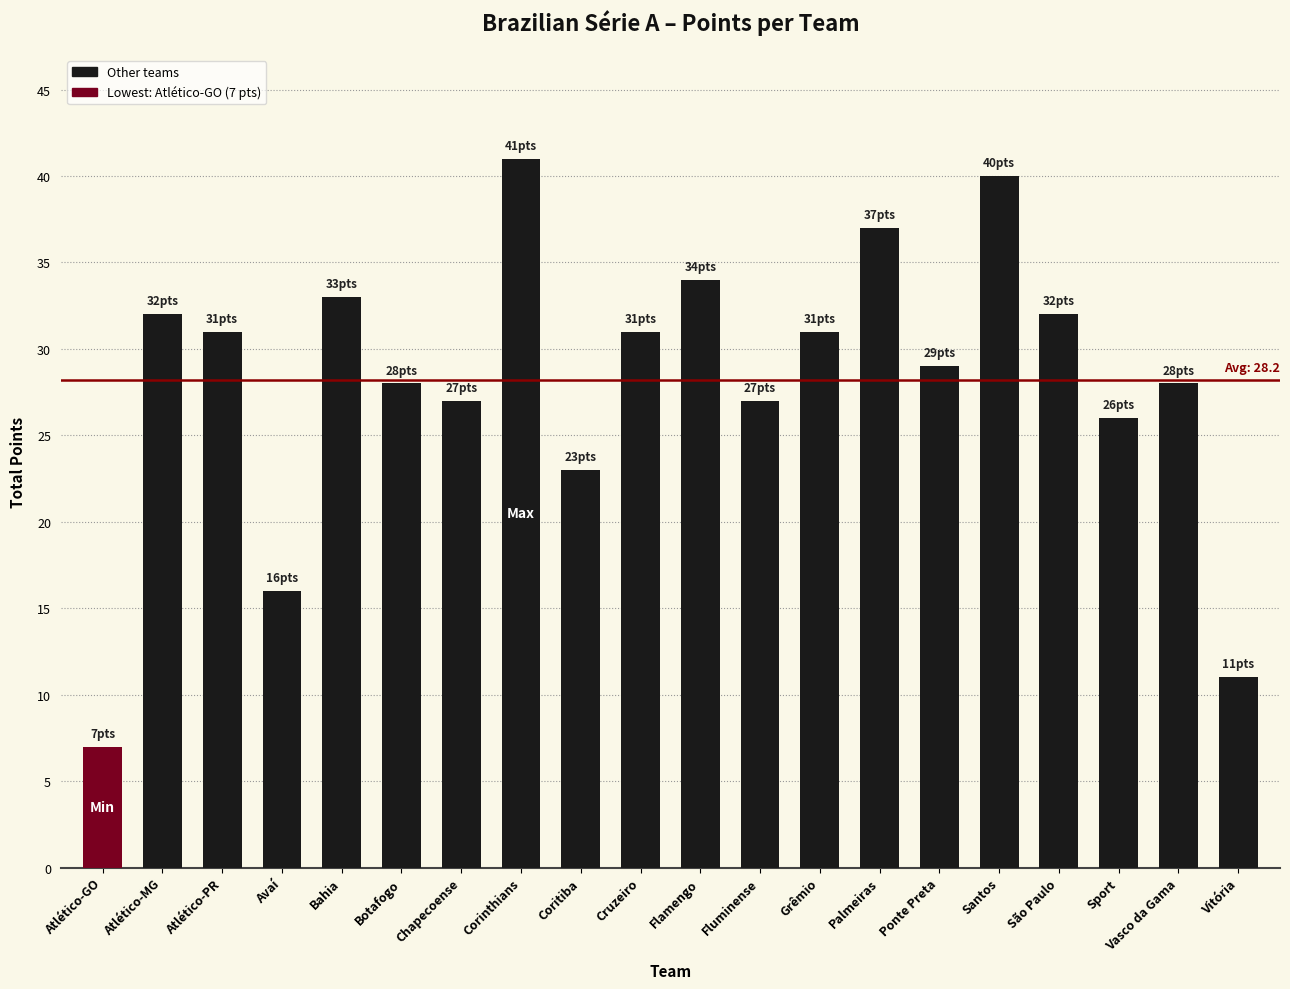

What is the maximum value shown in the chart?

41